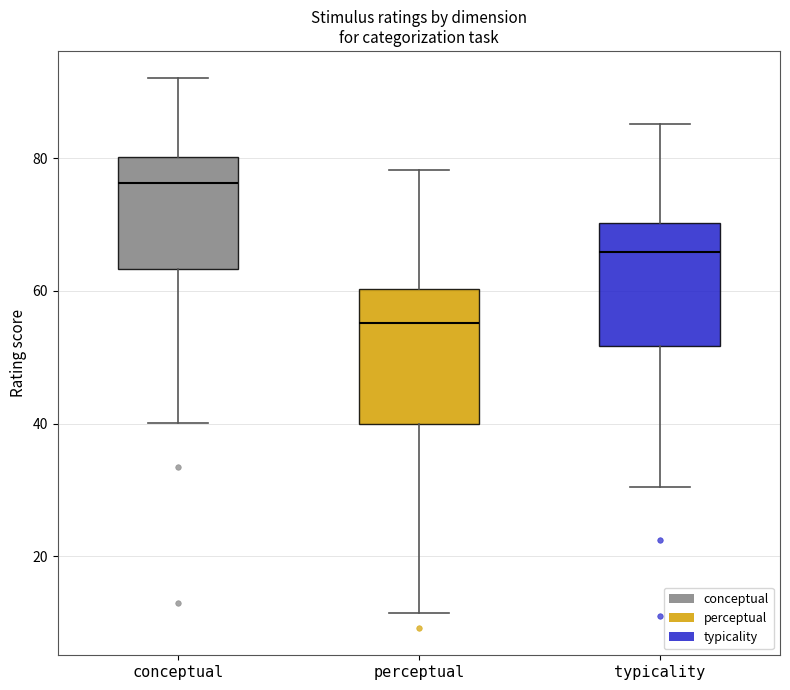

Which box has the lowest median line?

perceptual